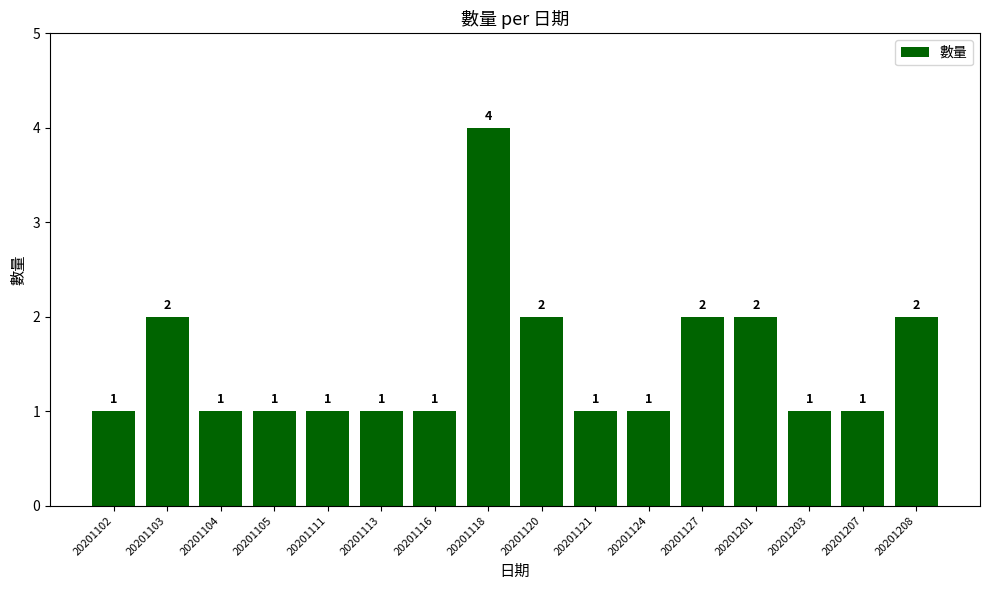

Reading left to right, transcribe all the data shown in this chart.

1	2	1	1	1	1	1	4	2	1	1	2	2	1	1	2